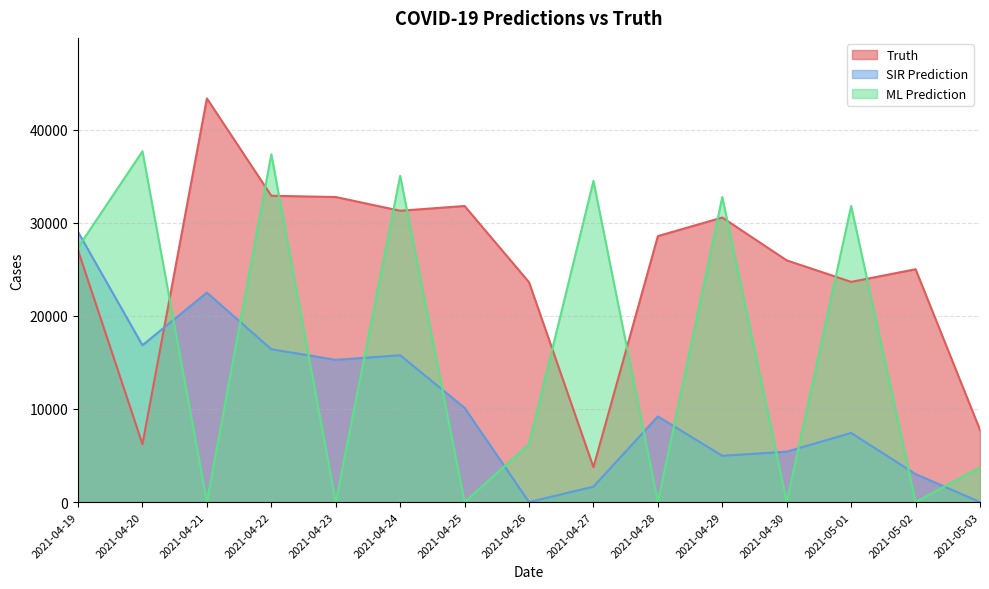

Rank the series by their average value, from lowest to highest.

SIR Prediction, ML Prediction, Truth